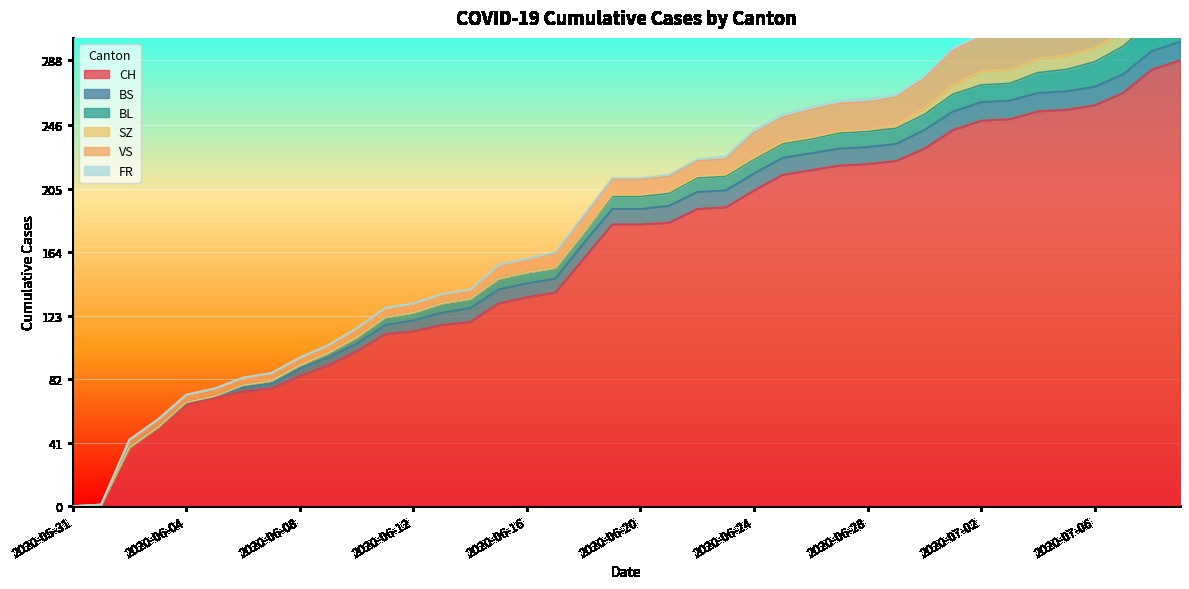

What is the value of the FR point at the 40th from the left?

2